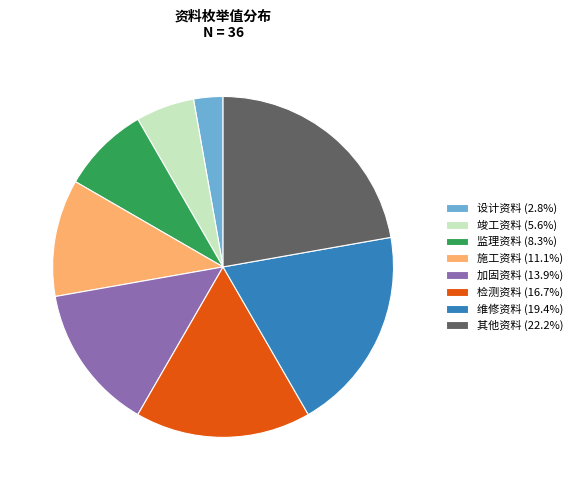

Which category has the smallest portion of the pie?

设计资料